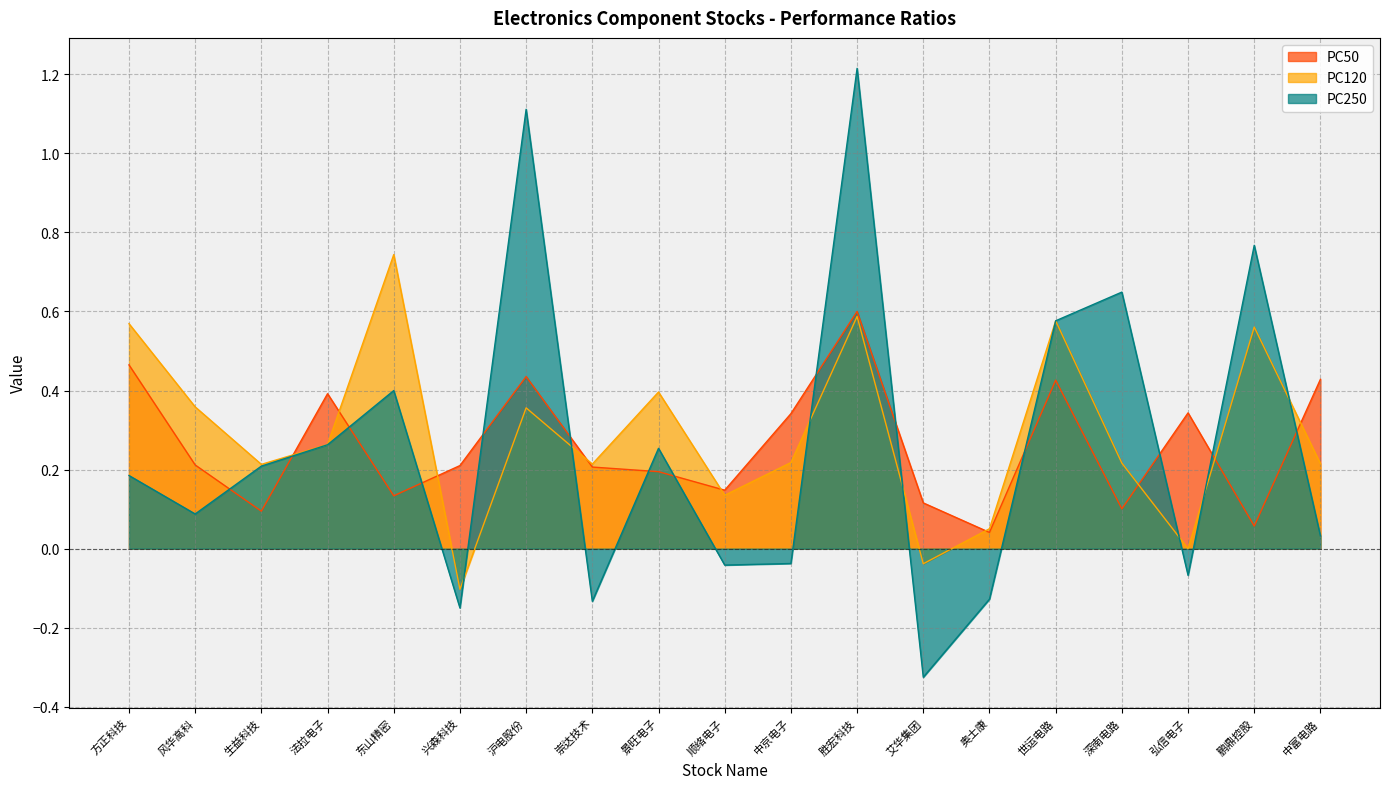

What is the approximate value of PC120 at 世运电路?

0.6